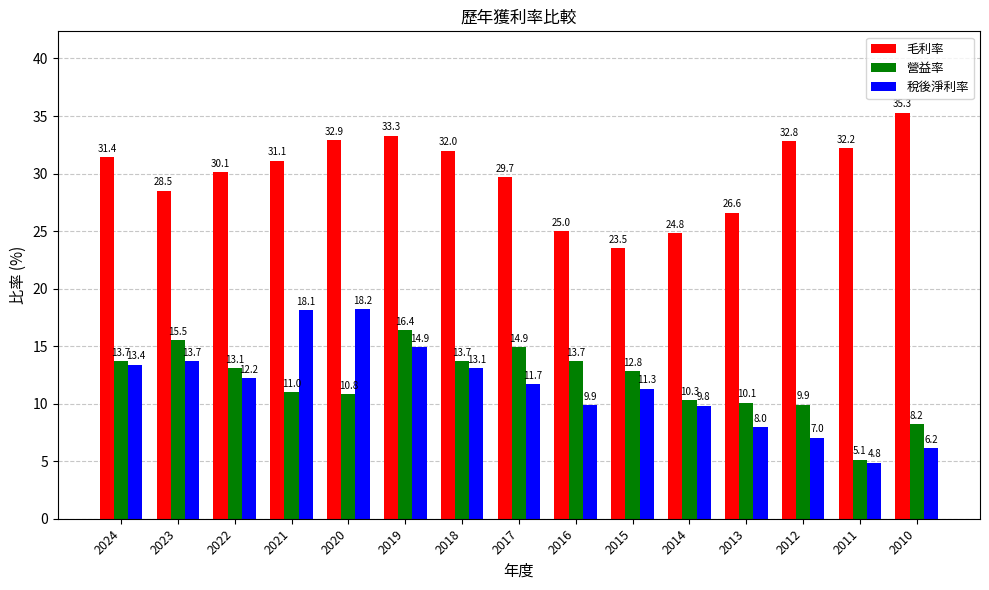

What is the value of the 營益率 bar at the 7th from the left?

13.7